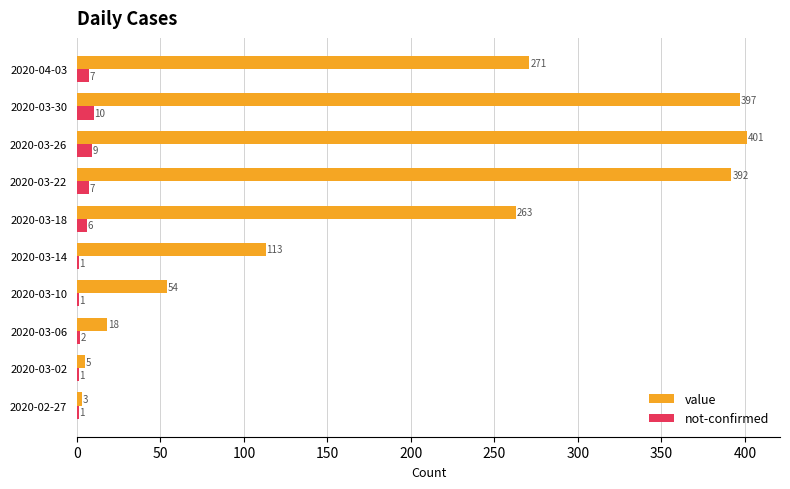

Which series changed the most between 2020-03-02 and 2020-04-03?

value